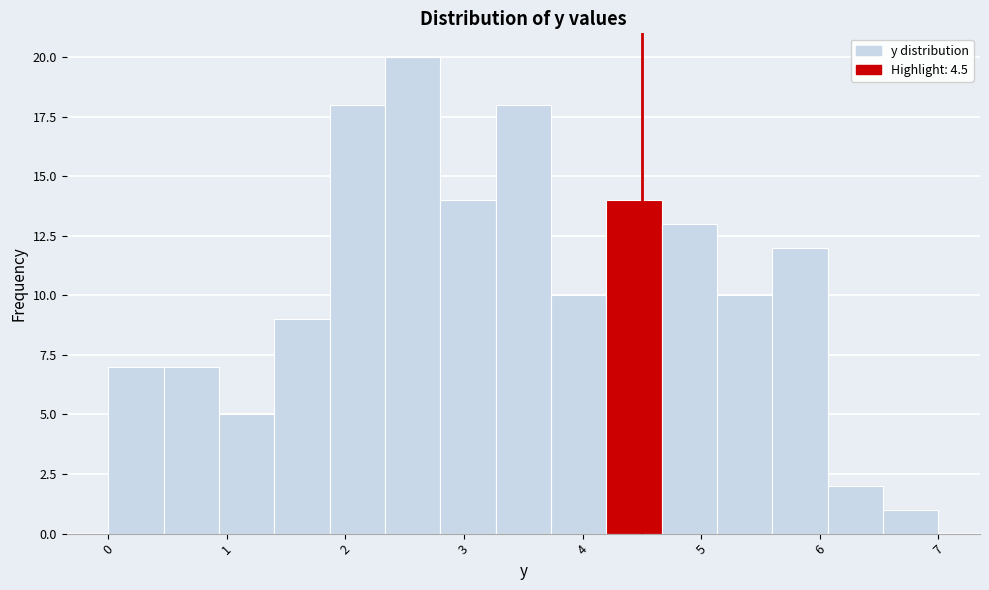

How tall is the bar that spans 0.9 to 1.4 on the x-axis? Neither the bar edges nor the heights are printed on the chart, so give them approximately, as read against the axes.

5